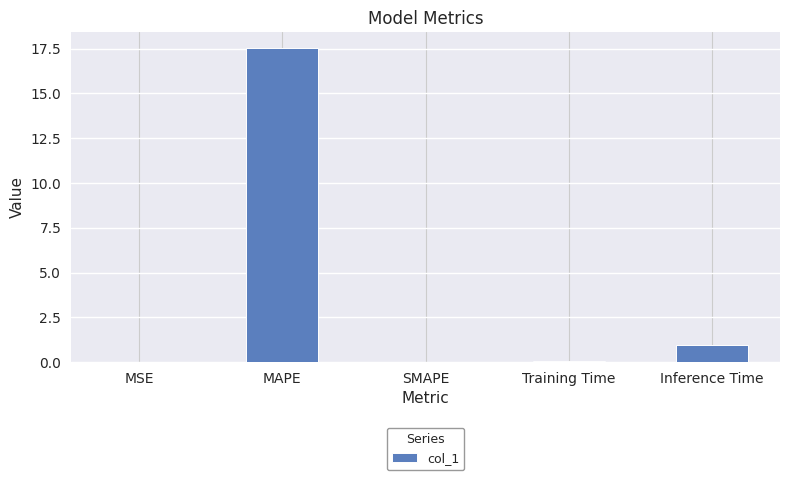

At which label is the value closest to 8?

Inference Time